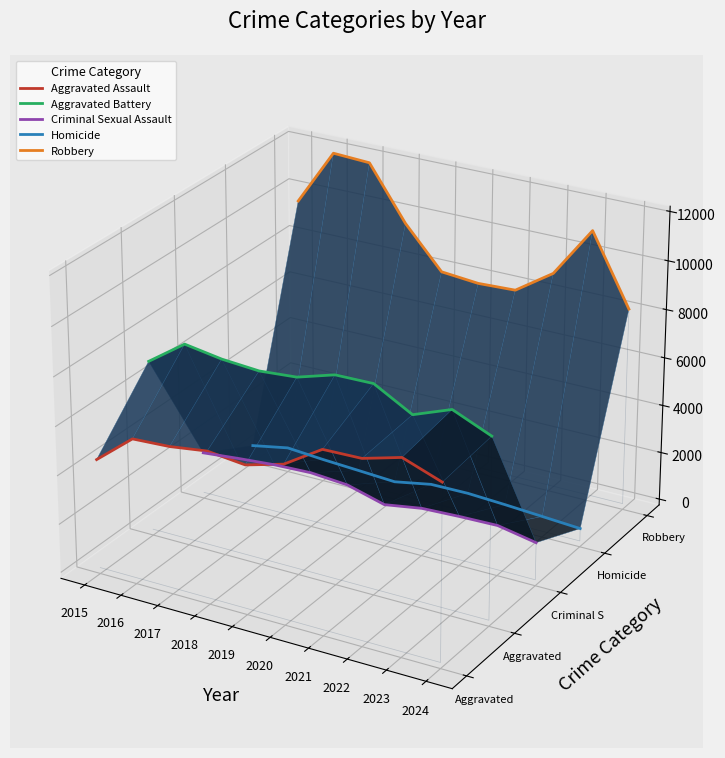

At which category does the chart reach its peak across all series?

2016